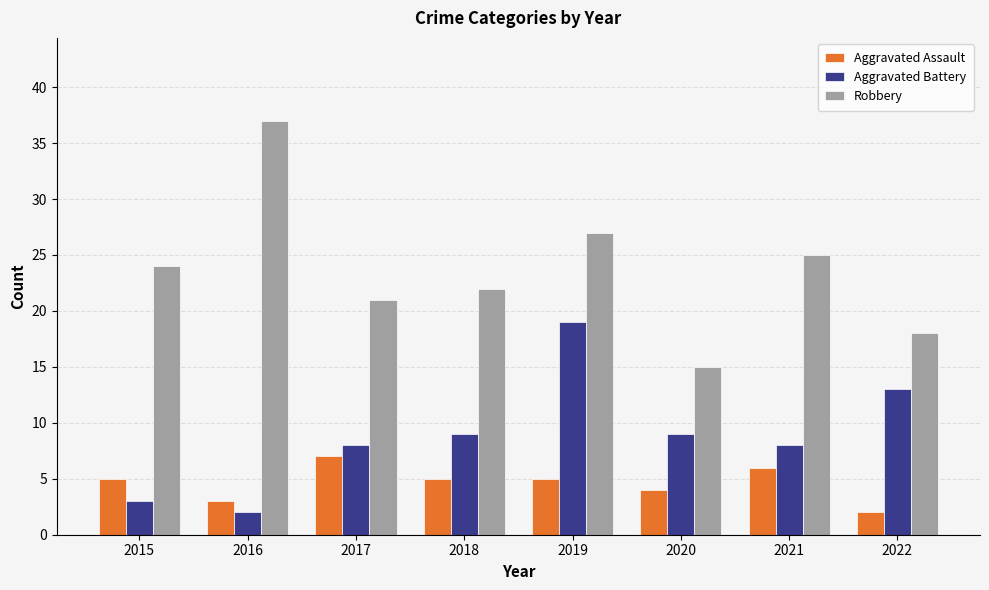

What is the spread (max minus min) of values at 2017?

14